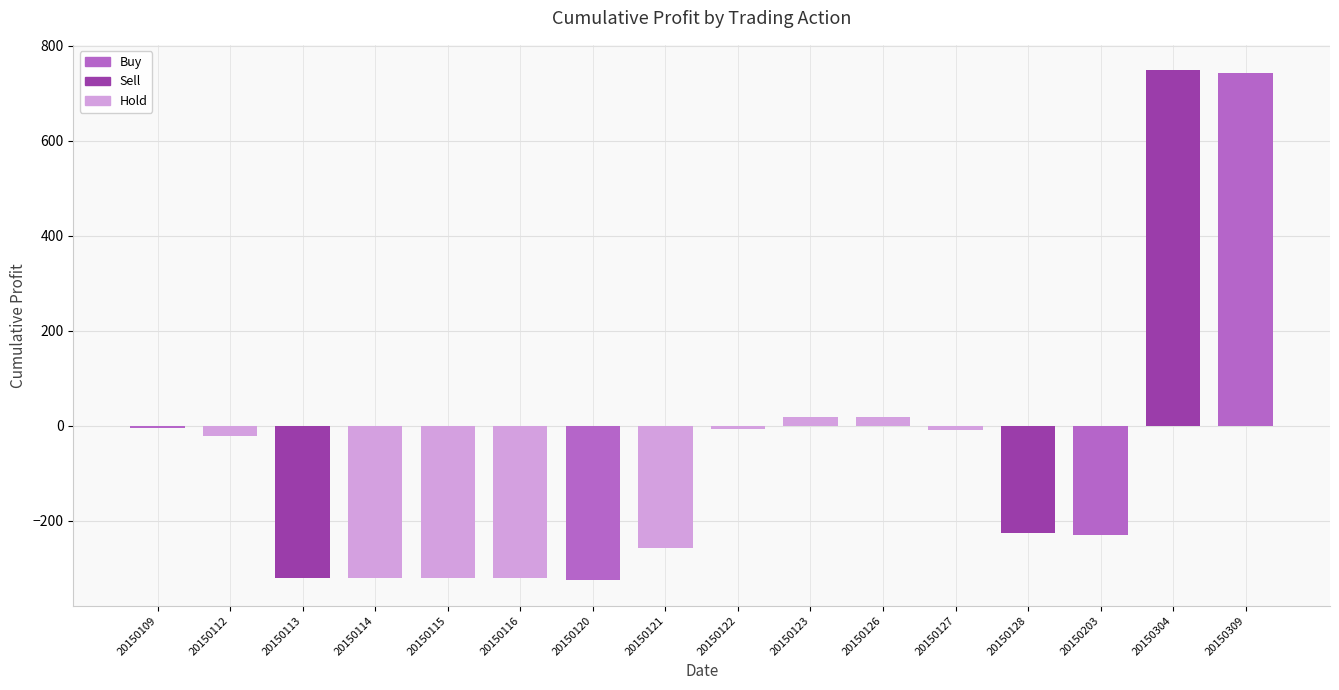

What is the difference between the second highest and second lowest values?

1063.7